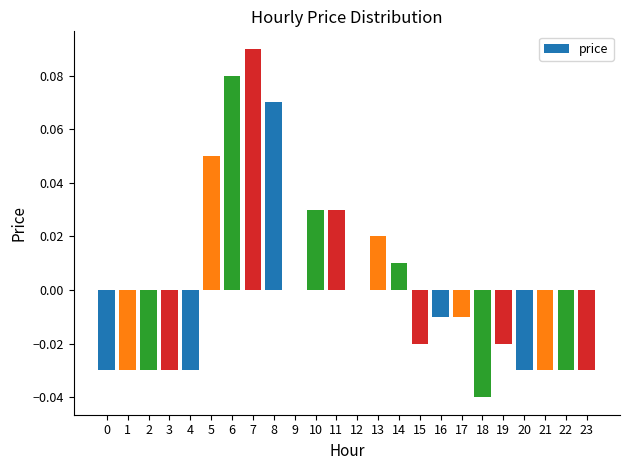

True or false: the data shows 0.0 at 9.

True